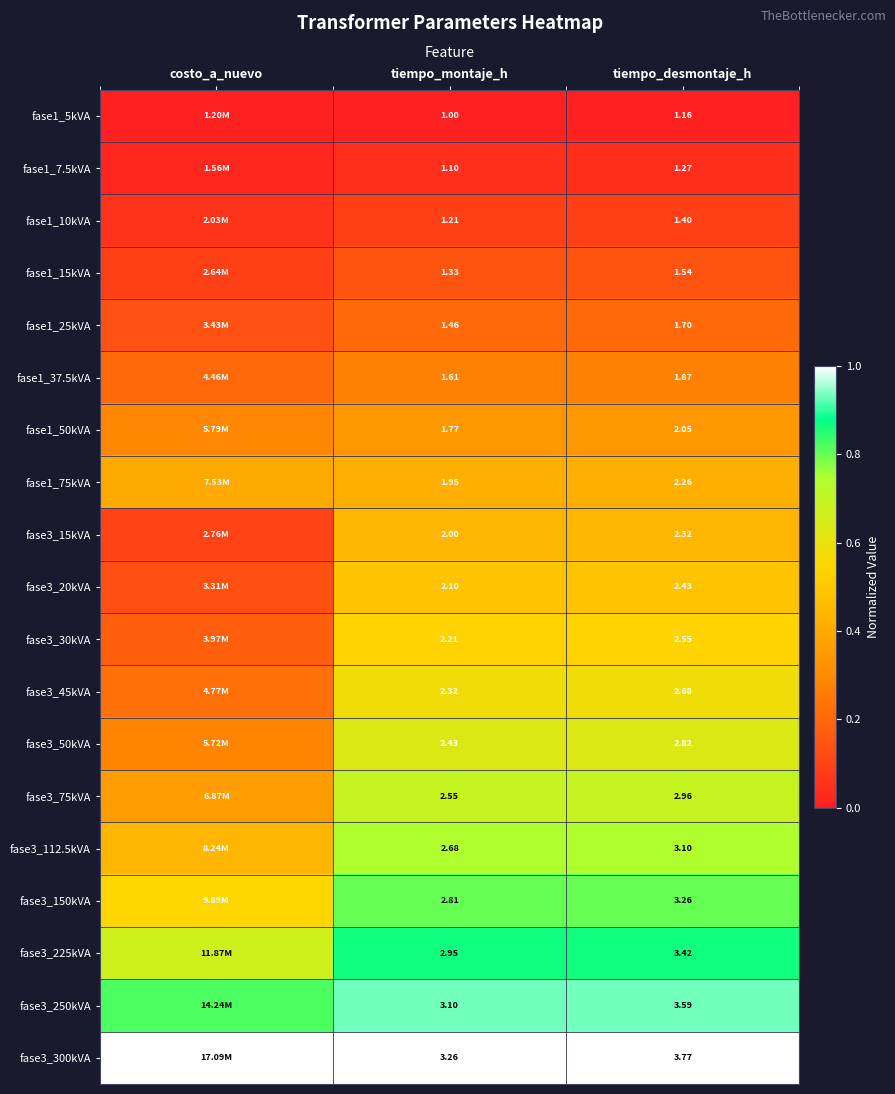

At how many categories does at least one series exceed 0?

3